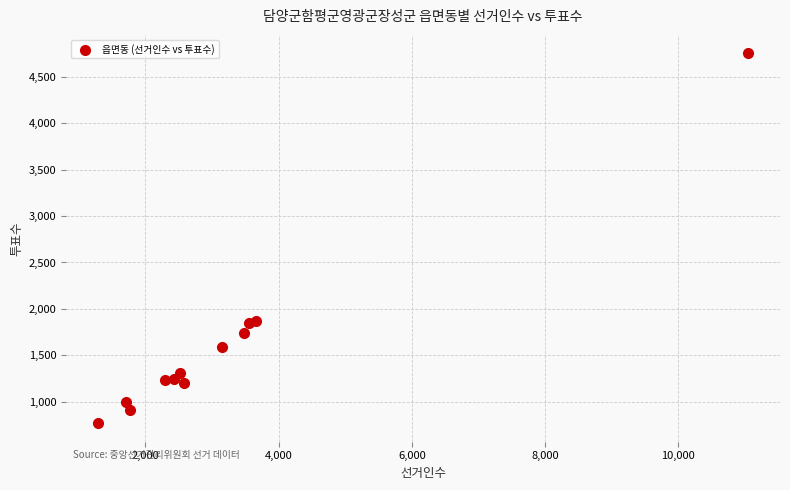

What is the range of X values (max minus min)?

9743